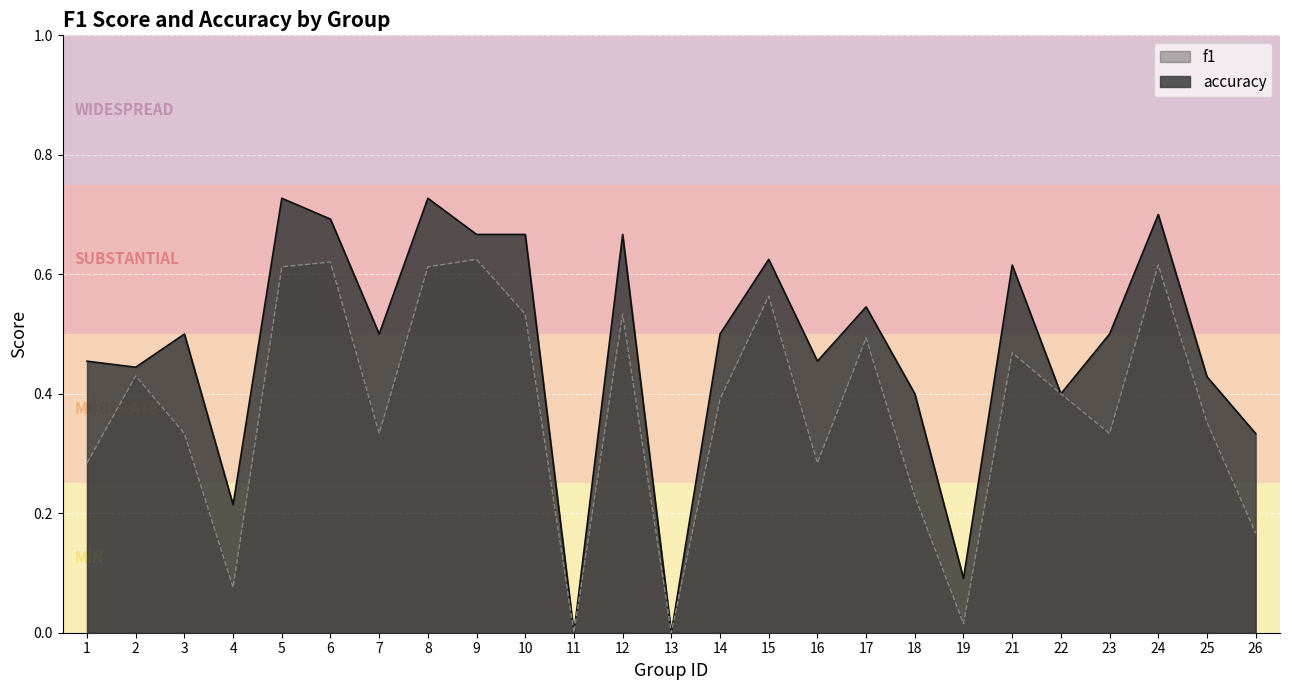

What is the value of the f1 point at the 12th from the left?

0.5